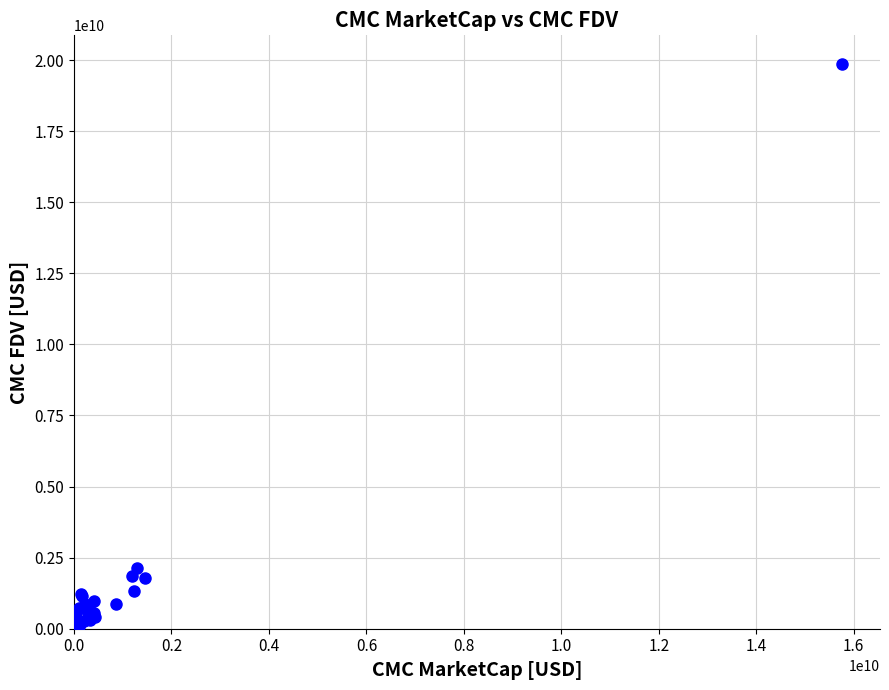

What Y value in the scatter plot is closest to 9945530399?

2128470642.0